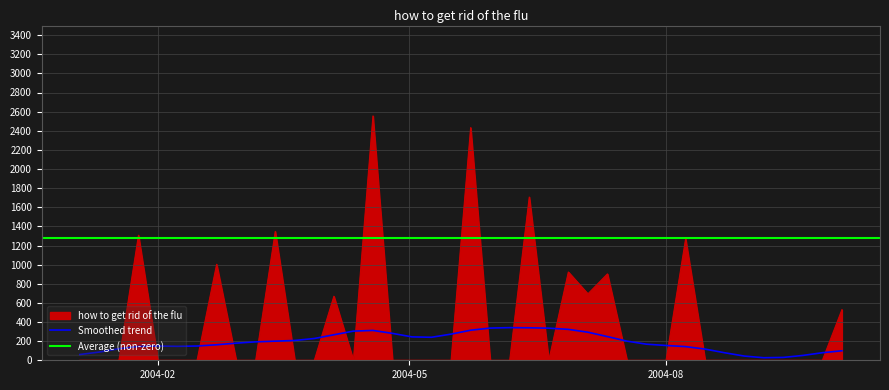

The value at 2004-03-14 is 2132.6. True or false?

False